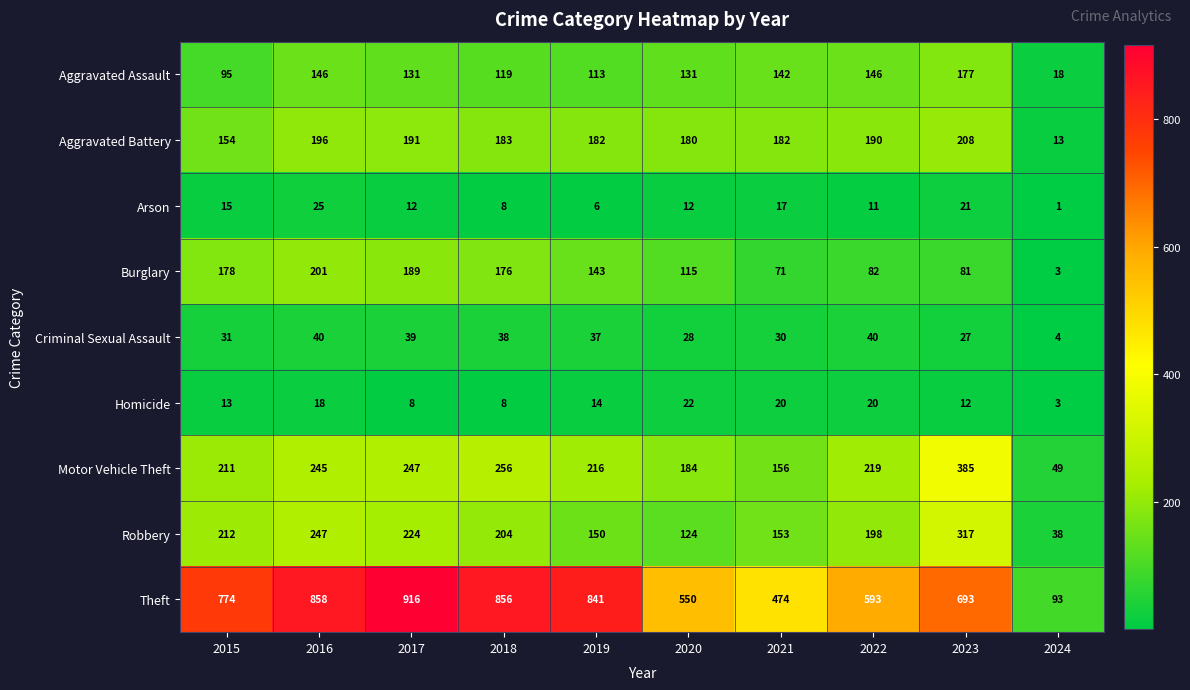

Which series has the largest range (max minus min)?

Theft